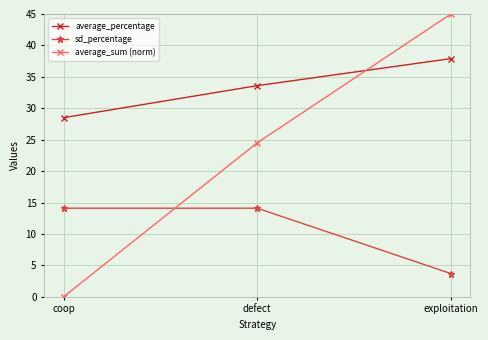

List the labels in order of average_sum (norm) value, smallest first.

coop, defect, exploitation